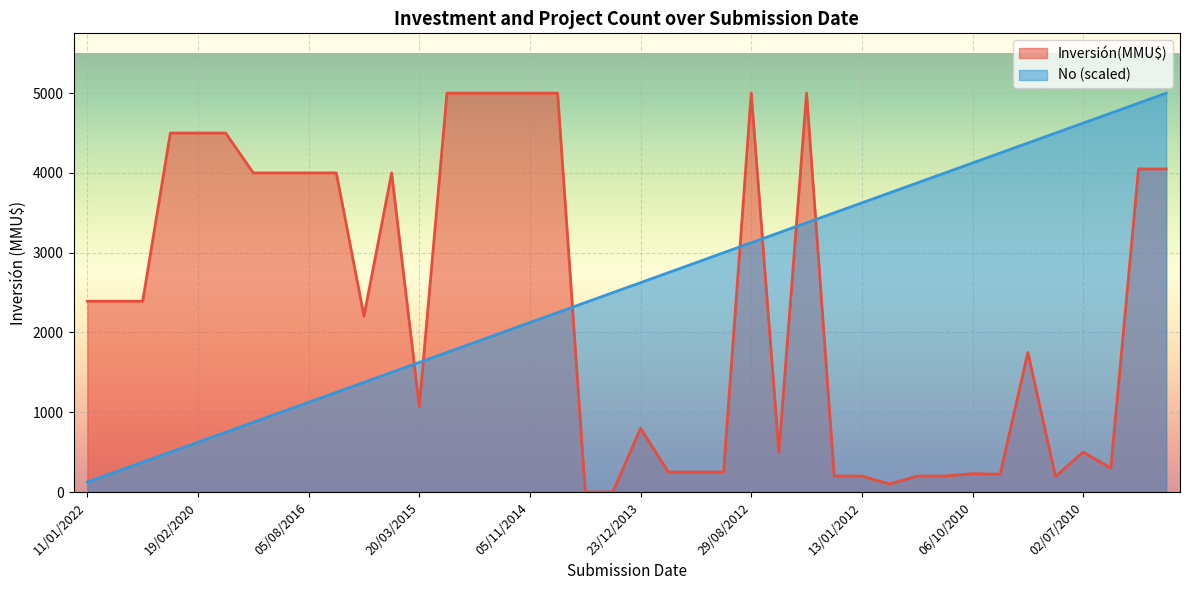

Where is the first local maximum for Inversión(MMU$)?

22/06/2016